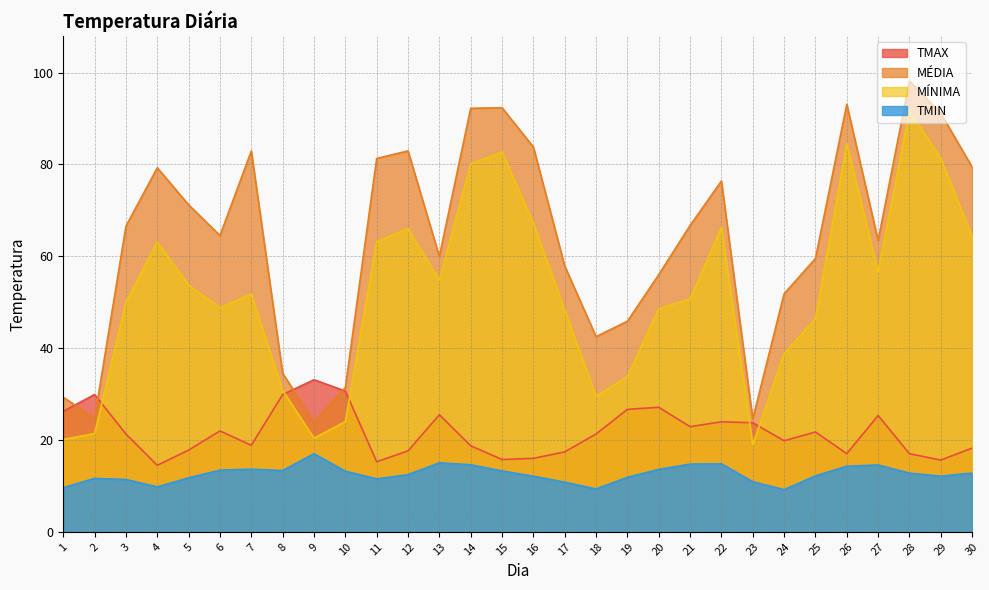

How many lines are shown in the chart?

4